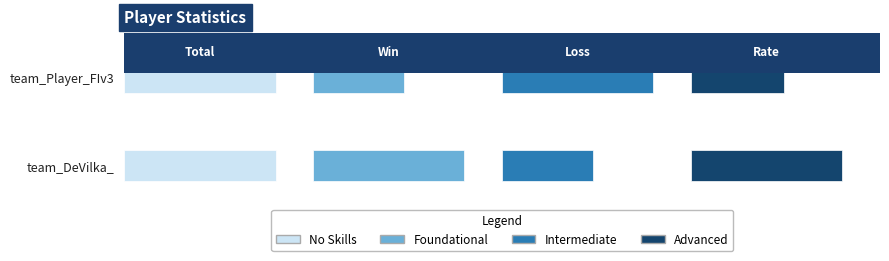

What is the minimum value for Total?

0.3